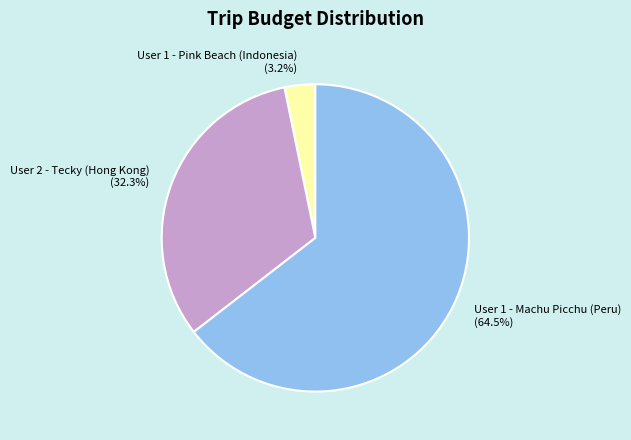

Count the number of slices in the pie.

3